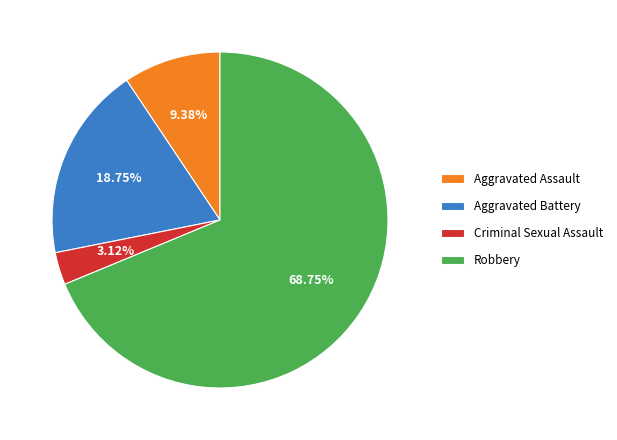

Combined, what portion of the pie is Aggravated Assault and Criminal Sexual Assault?

12.5%